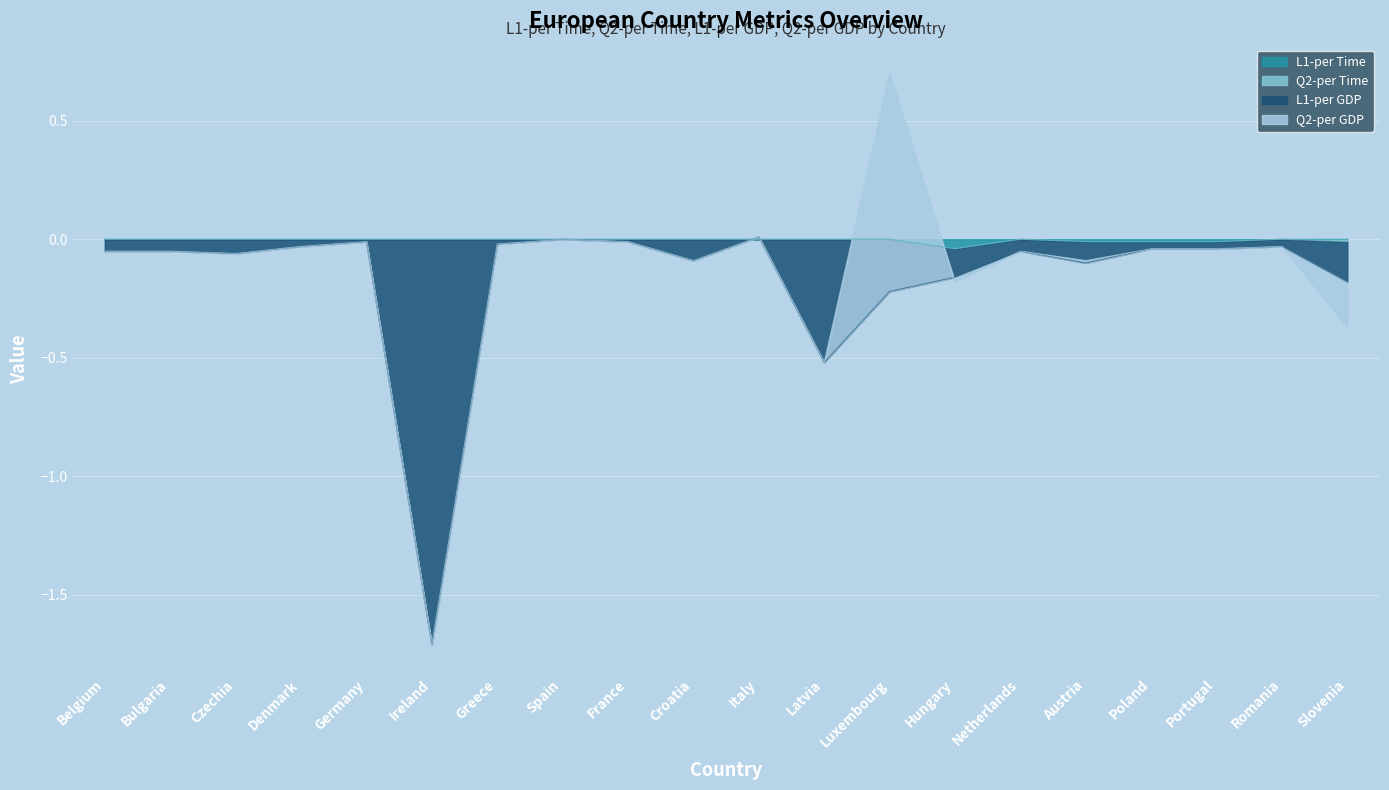

Is it true that L1-per Time equals 0.0 at Latvia?

True